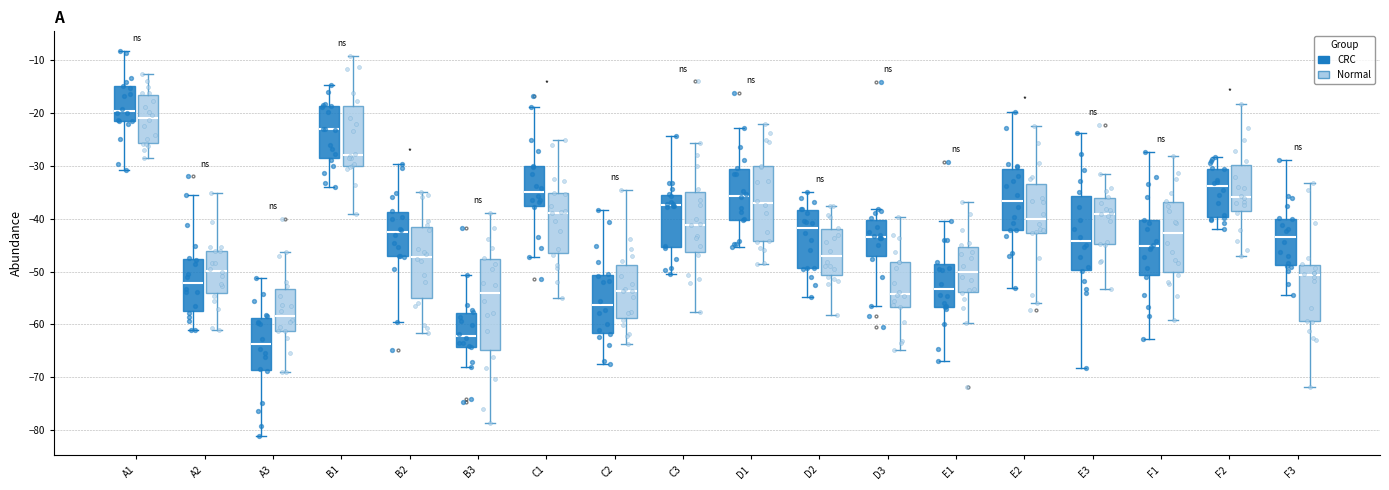

Where does the upper whisker of the box for E2 (CRC) end on the y-axis? The values are not printed on the chart, so give them approximately, as read against the axis.

-20